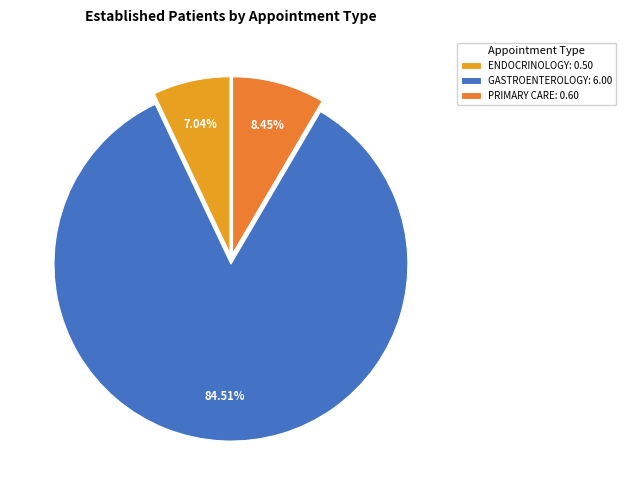

How many segments does this pie chart have?

3